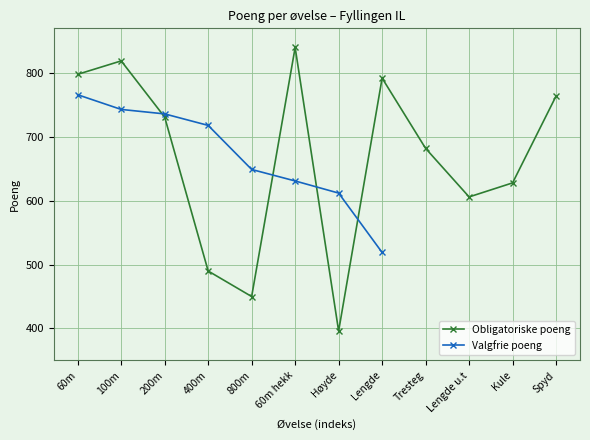

Is it true that the value at Lengde is 497?

False